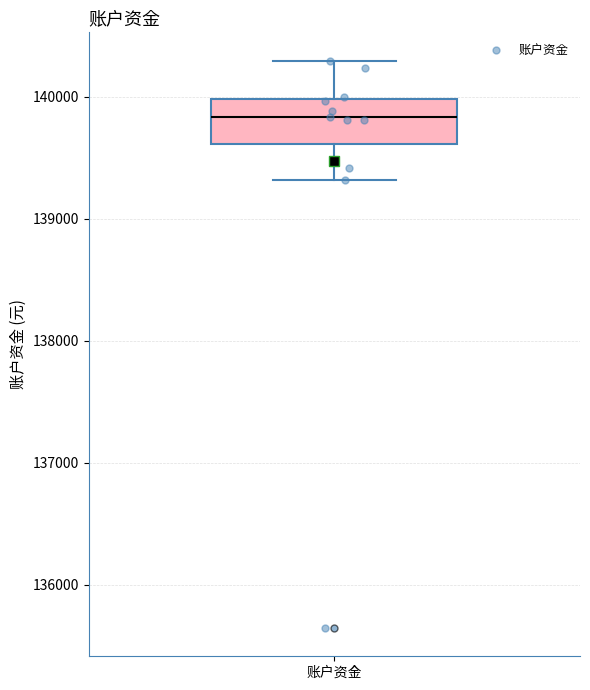

Read this box plot against the y-axis: the position of the median line, the range covered by the box, and the ends of both whiskers. The values are not printed on the chart, so give them approximately, as read against the axis.

median 139800, box 139600 to 140000, whiskers 139300 to 140300